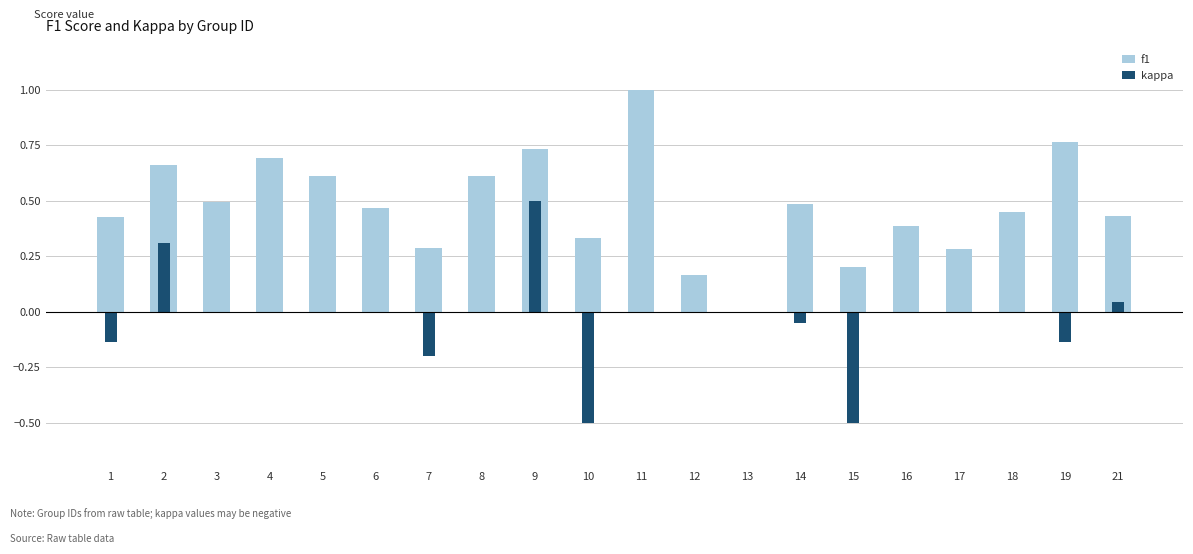

The f1 series shows 0.3 at 15. True or false?

False